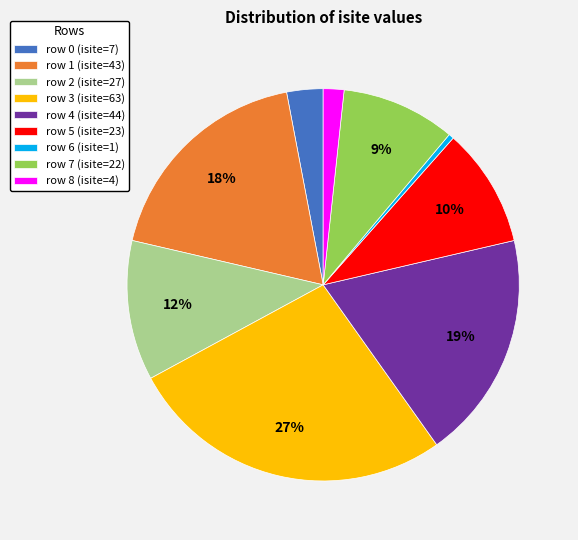

Do row 7 (isite=22) and row 5 (isite=23) together represent more than half of the pie?

No